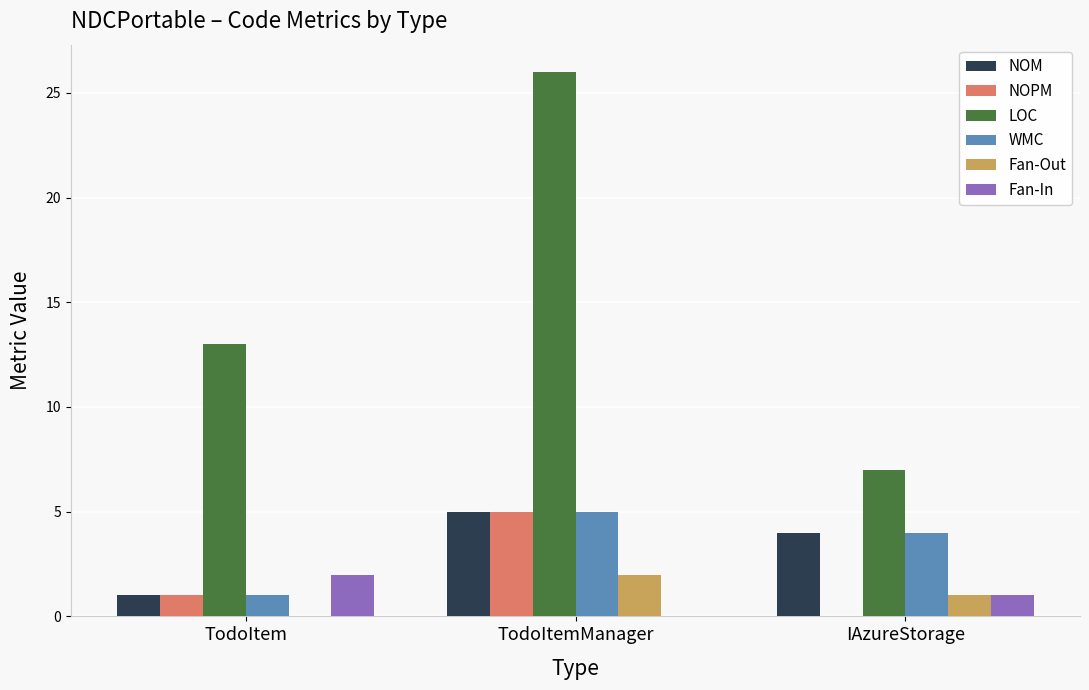

What is the difference between the Fan-Out values at TodoItemManager and TodoItem?

2